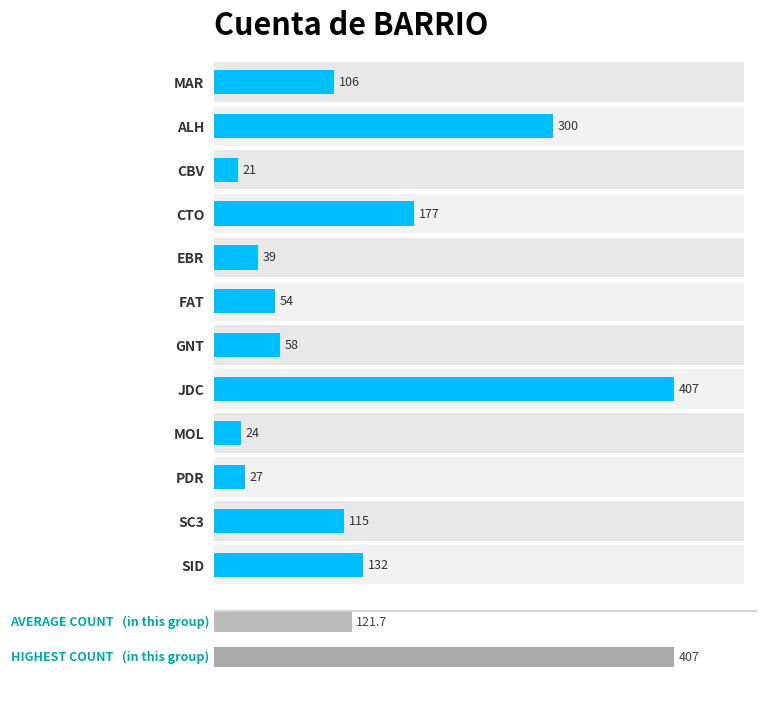

What is the sum of all values?

1460